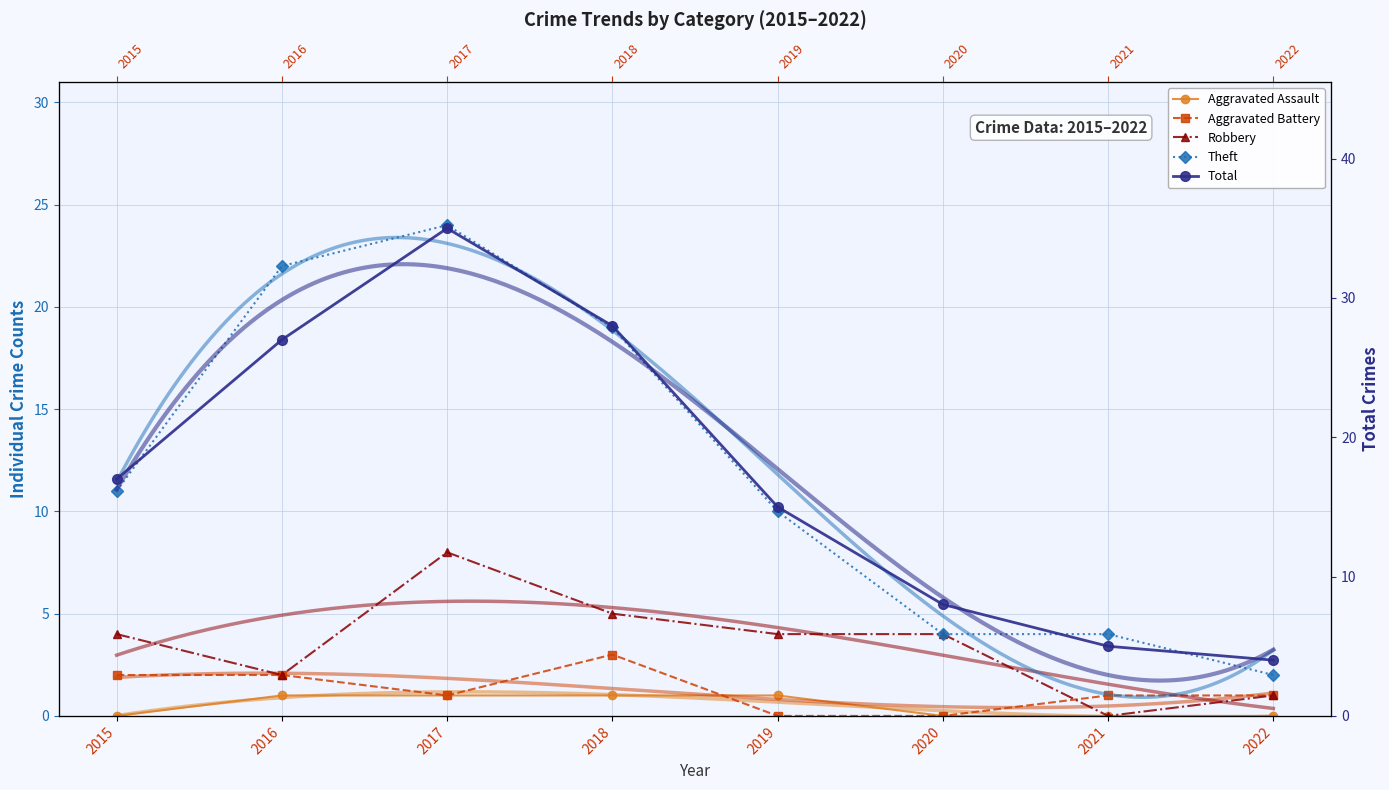

True or false: Aggravated Assault and Robbery cross at least once.

False